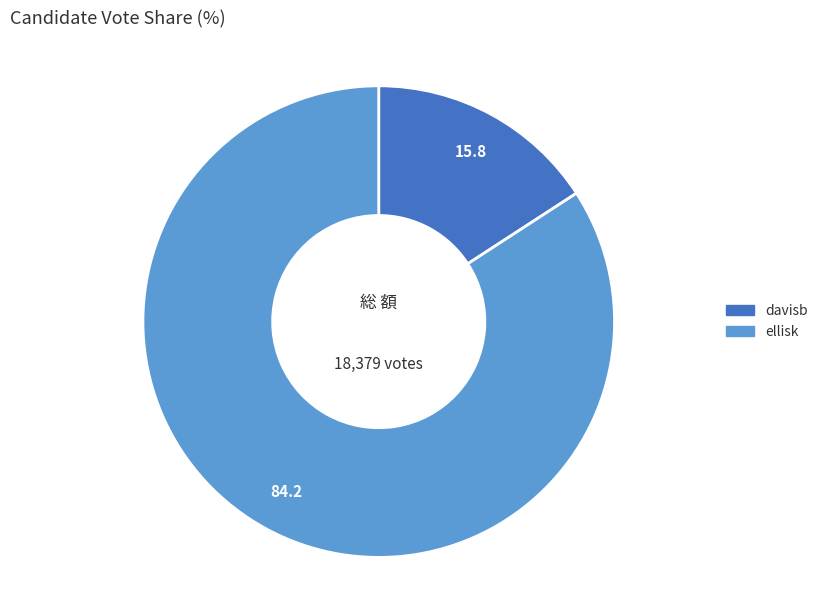

Which has a higher value, davisb or ellisk?

ellisk